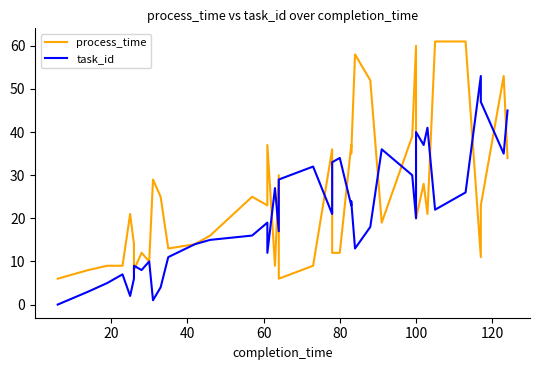

The process_time series shows 91 at 38. True or false?

False